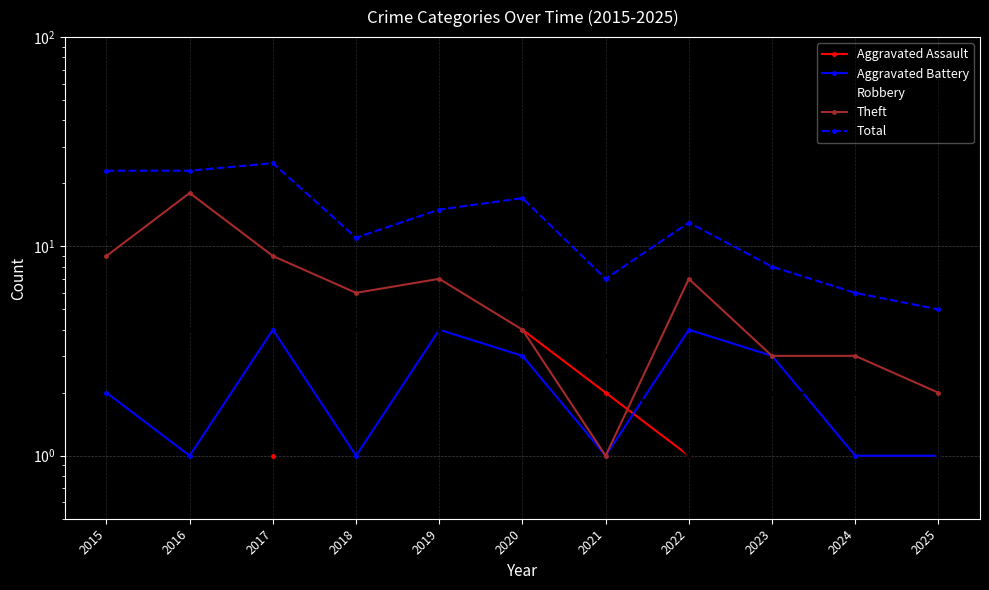

Which has a higher value, 2025 or 2016?

2016